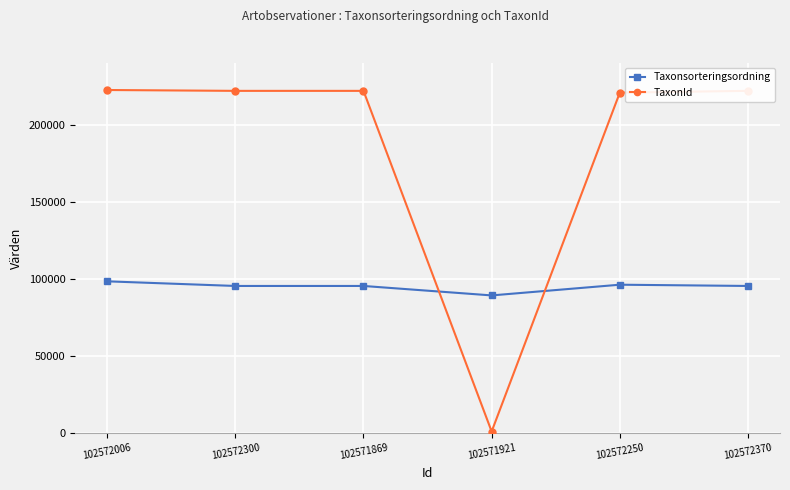

What is the lowest value of the TaxonId series?

1202